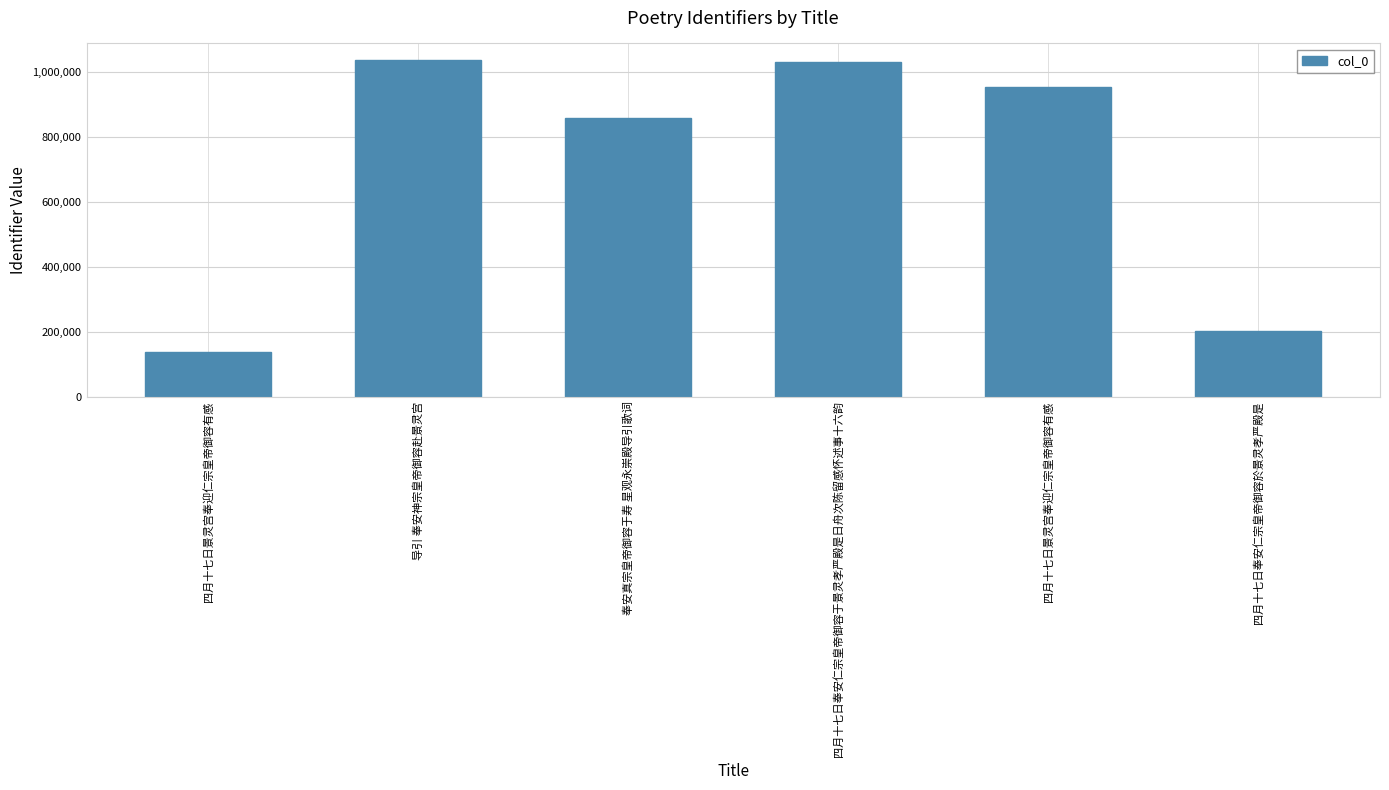

What is the label of the 5th bar from the left?

四月十七日景灵宫奉迎仁宗皇帝御容有感